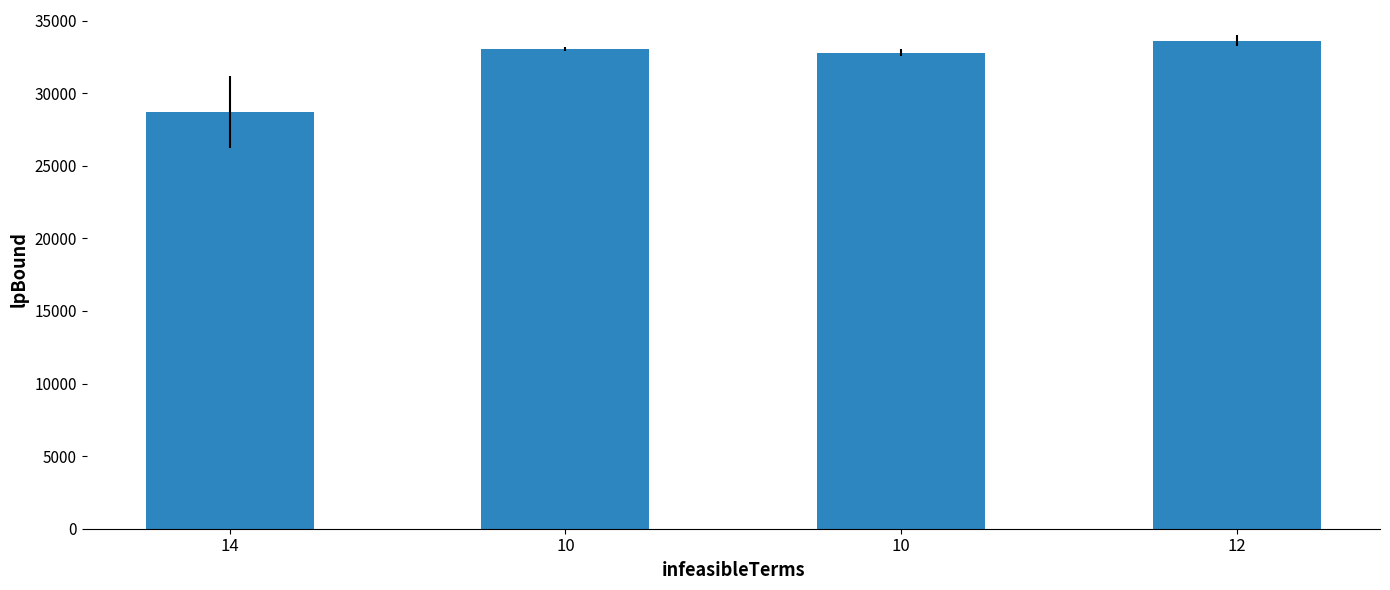

Is it true that the value at 10 is 32782?

True